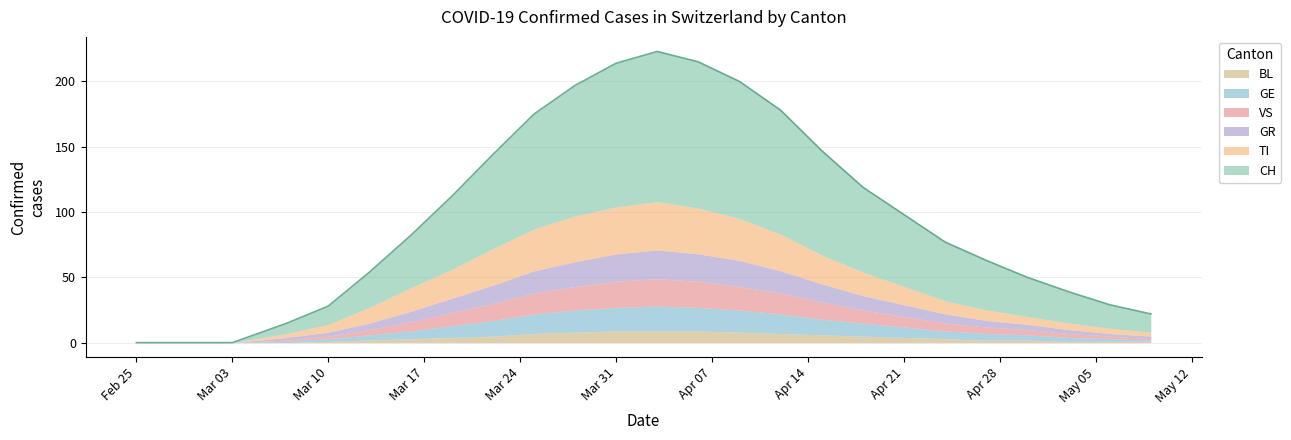

Where does the VS series first go above 5?

2020-03-16